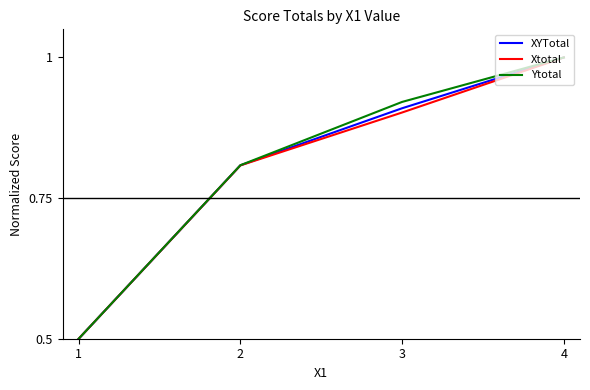

What are all the series names shown in the legend?

XYTotal, Xtotal, Ytotal